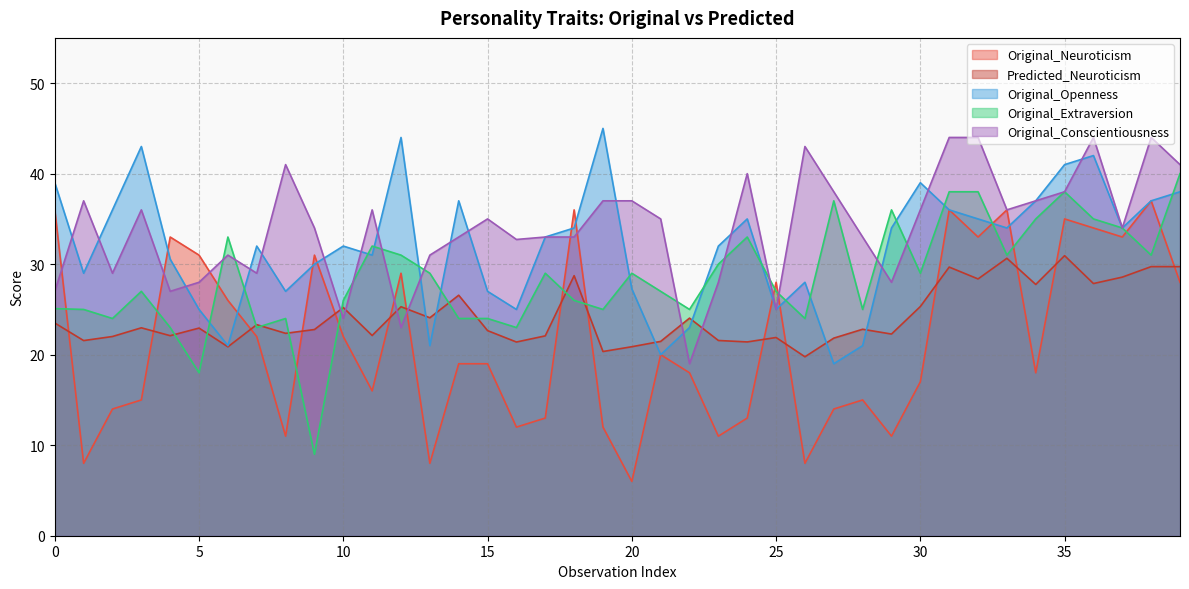

Between 33 and 21, which is larger?

33